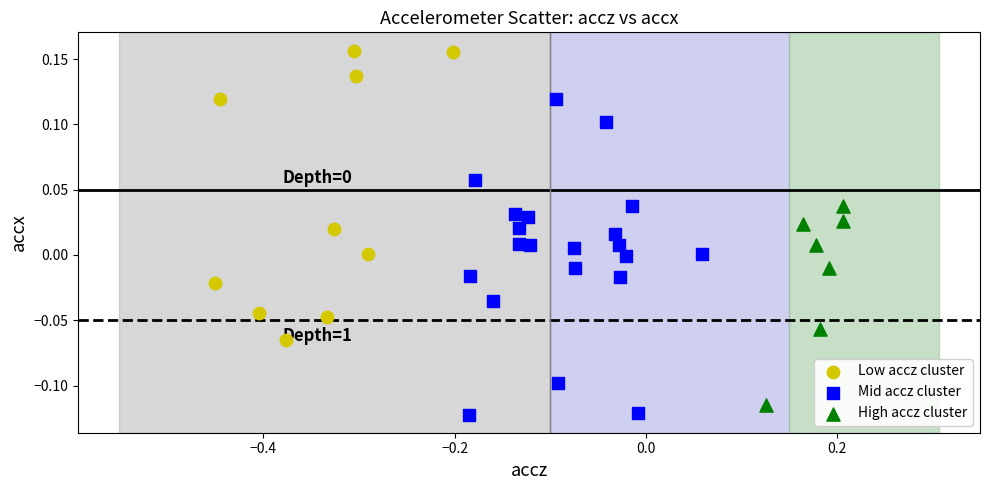

What are all the series names shown in the legend?

Low accz cluster, Mid accz cluster, High accz cluster